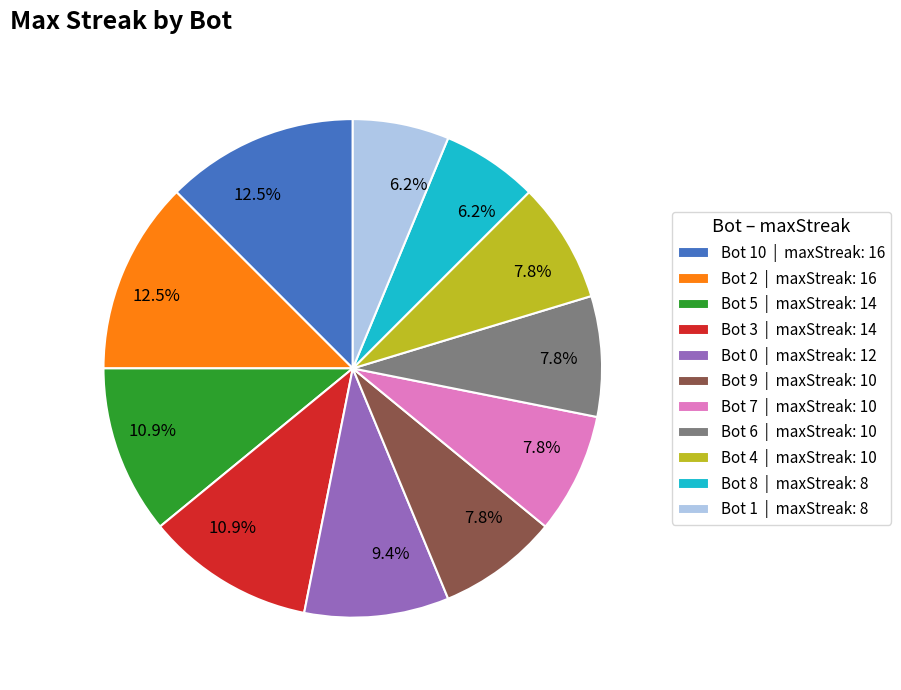

What percentage is NOT represented by Bot 3 | maxStreak: 14?

89.1%